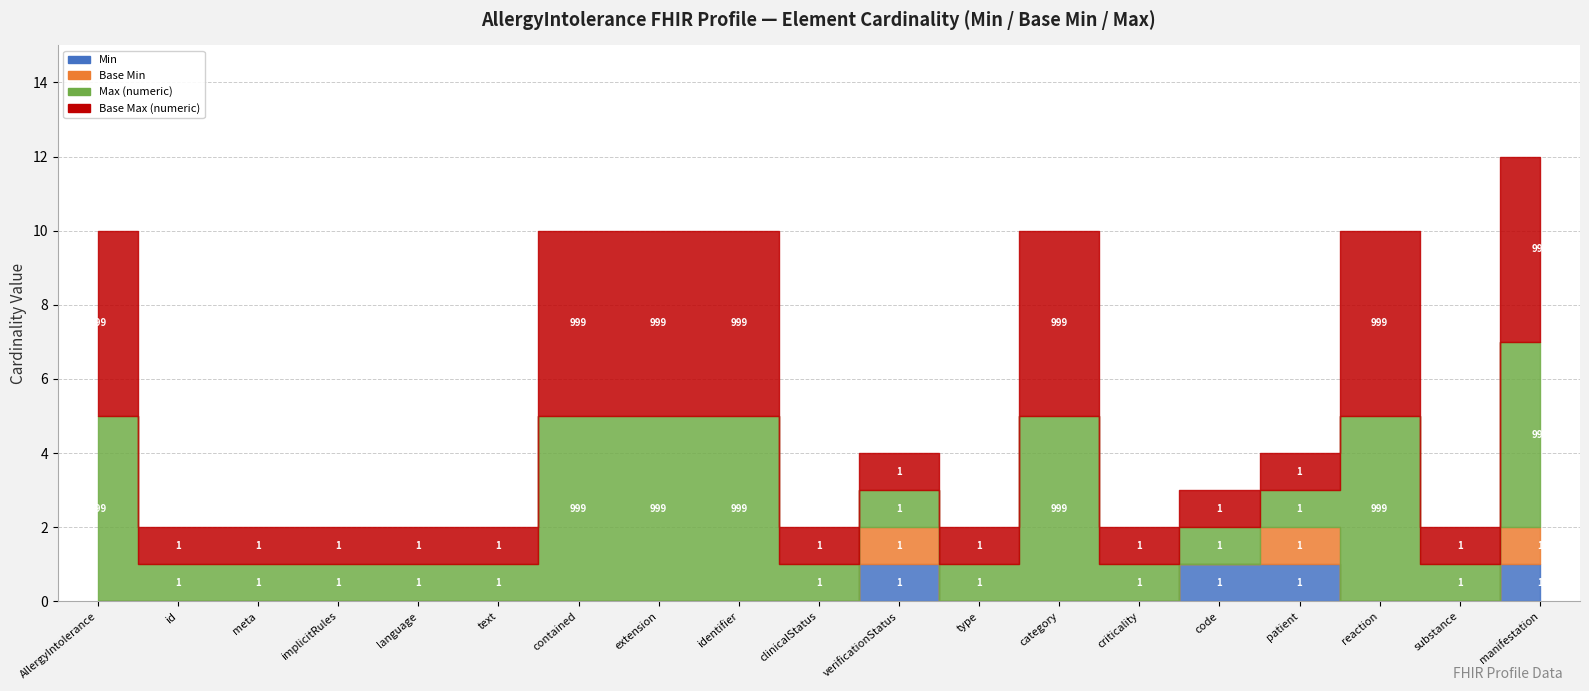

Where is Min nearest to the value 0?

AllergyIntolerance